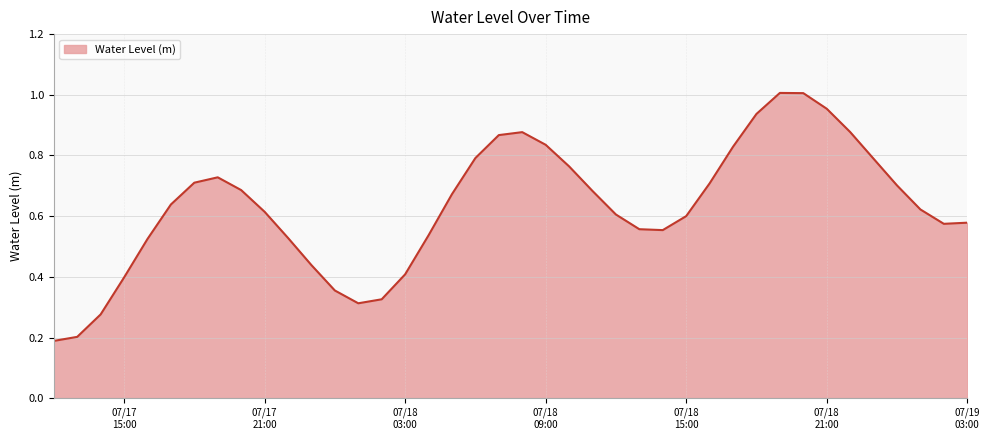

At which category does the data reach its first local valley?

2025-07-18 01:00:00